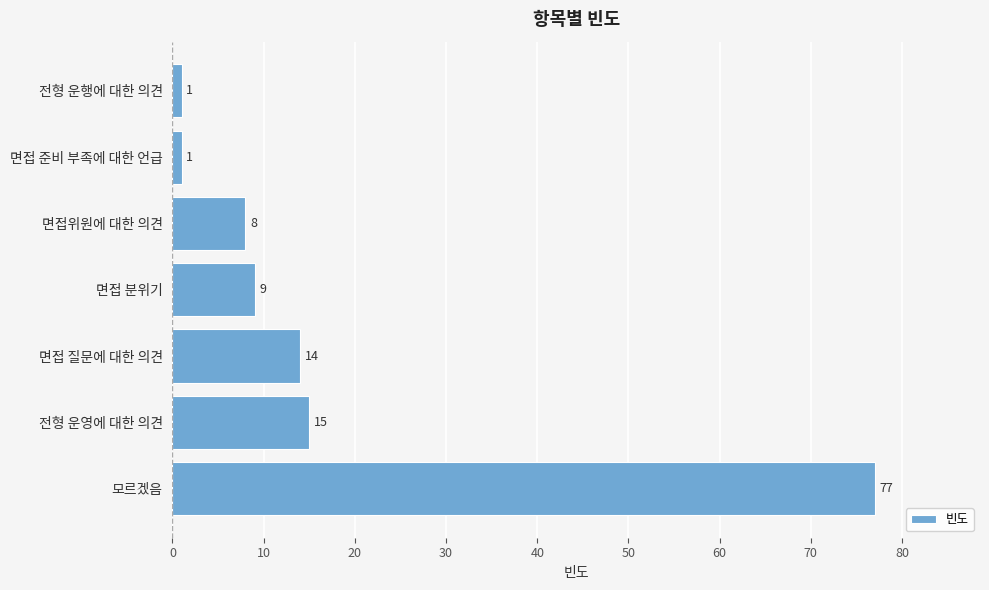

Are the bars grouped side by side (vs. stacked)?

No